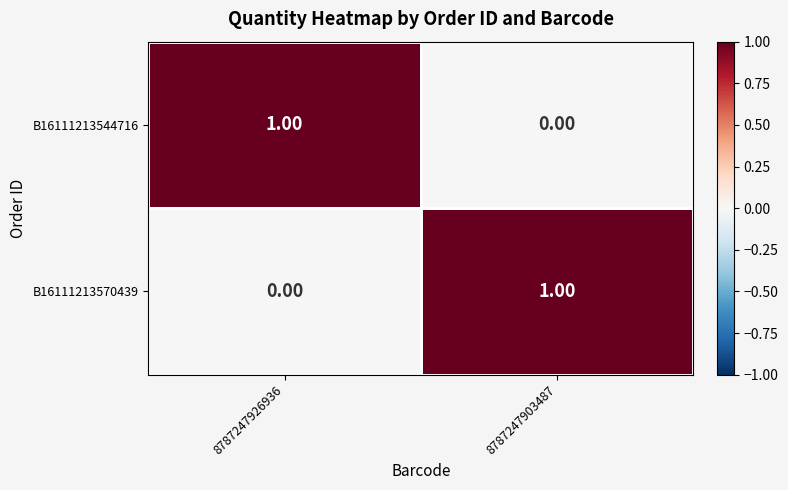

Is the value of B16111213544716 at 8787247926936 greater than the value of B16111213570439 at 8787247926936?

Yes